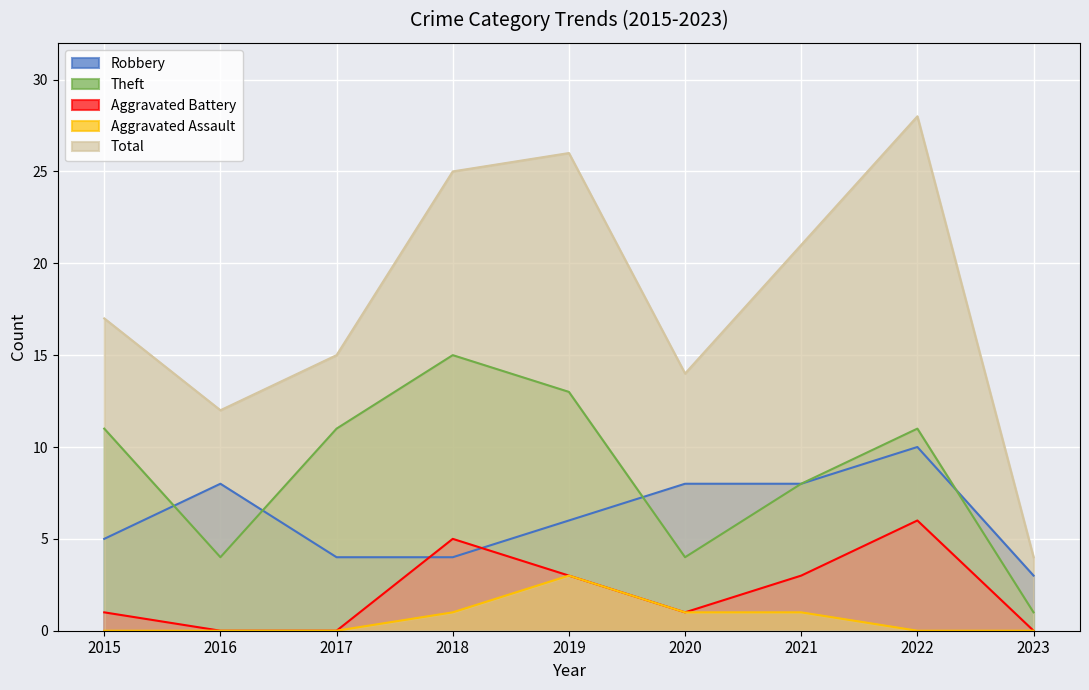

Where does the Theft series first go above 11?

2018